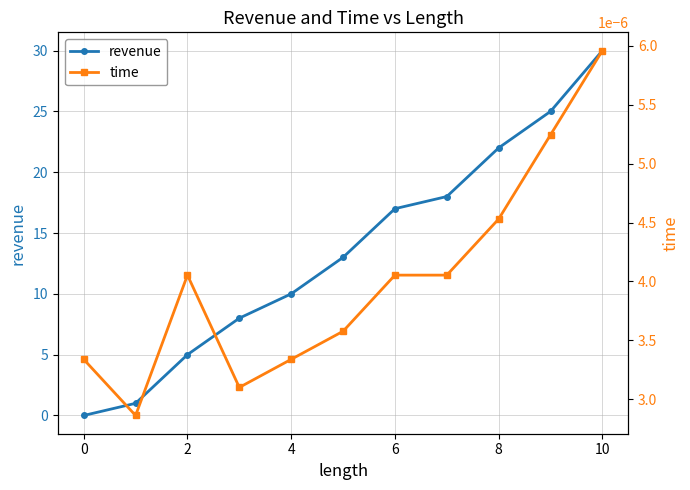

How many distinct data groups are displayed?

2